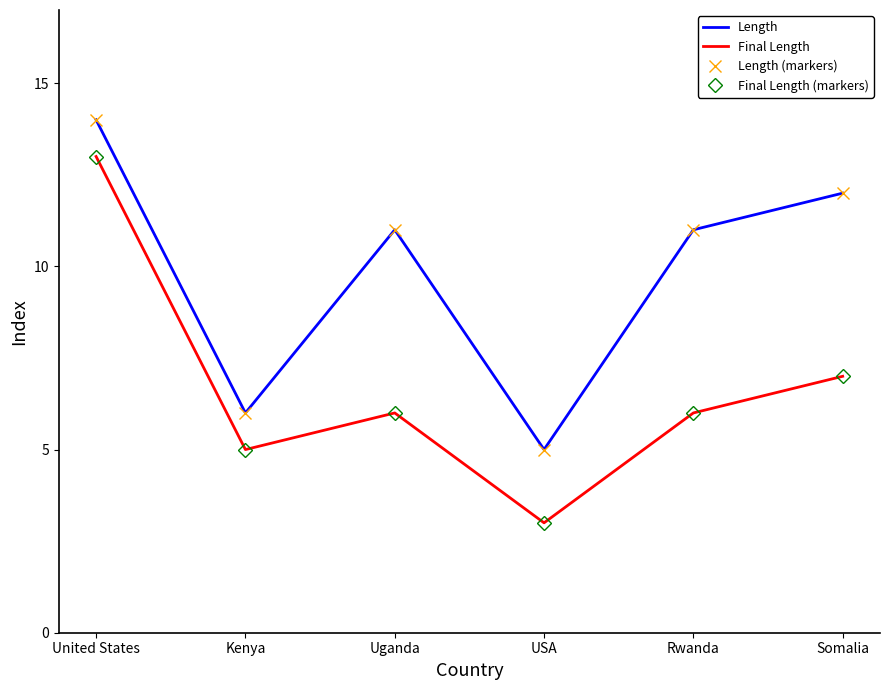

Reading right to left, list all the values displayed in this chart.

Length: 12	11	5	11	6	14
Final Length: 7	6	3	6	5	13
Length (markers): 12	11	5	11	6	14
Final Length (markers): 7	6	3	6	5	13